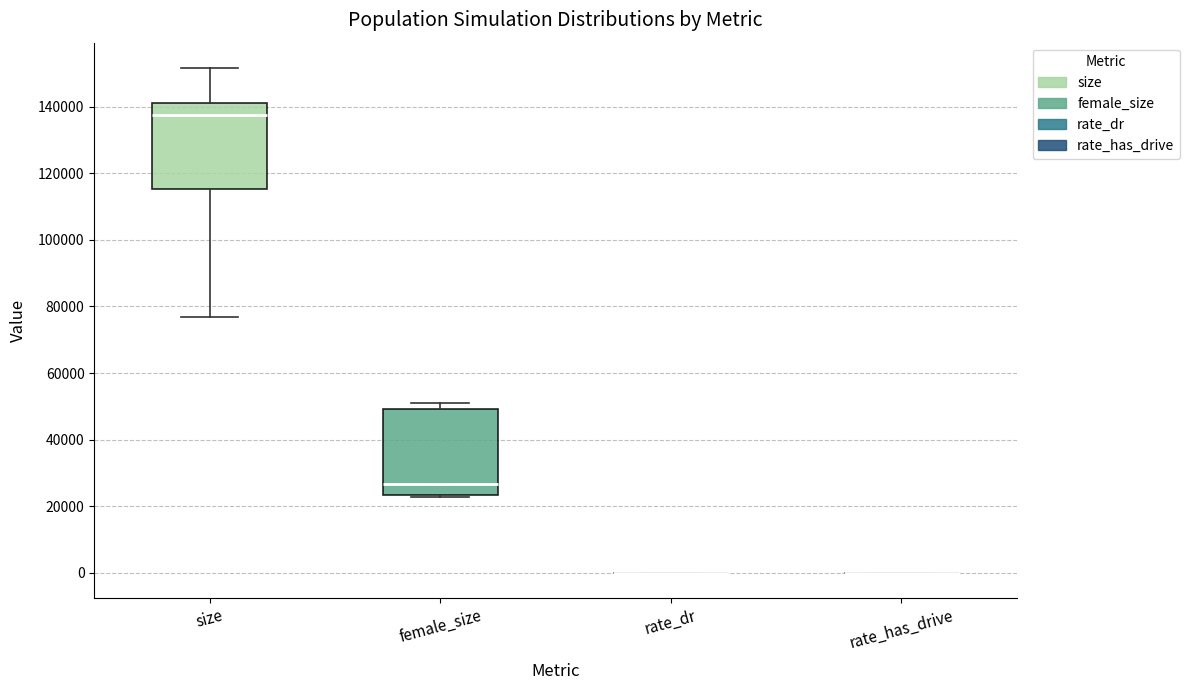

Where does the lower whisker of the box for size end on the y-axis? The values are not printed on the chart, so give them approximately, as read against the axis.

76000